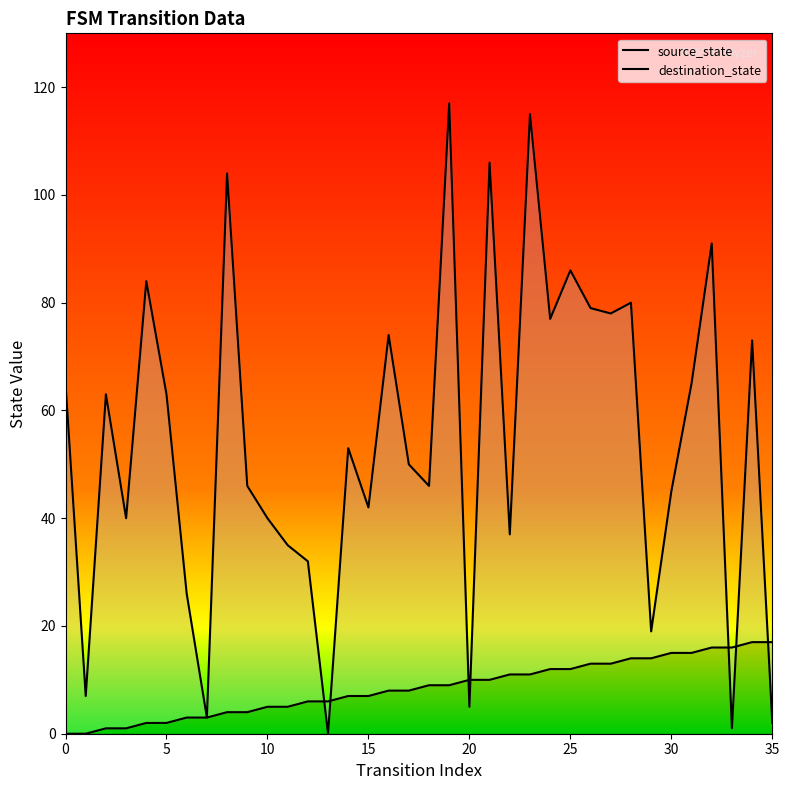

Count the number of data series in this chart.

2